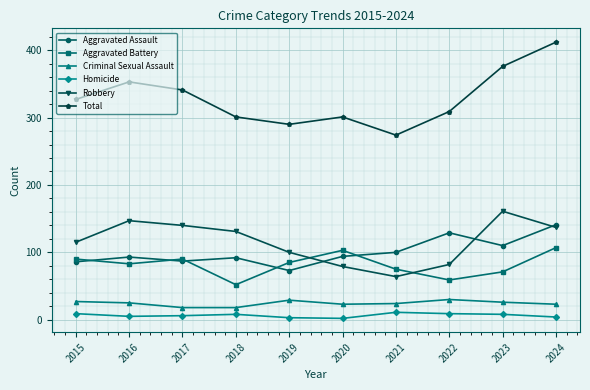

What is the total value across all series at 2023?

752